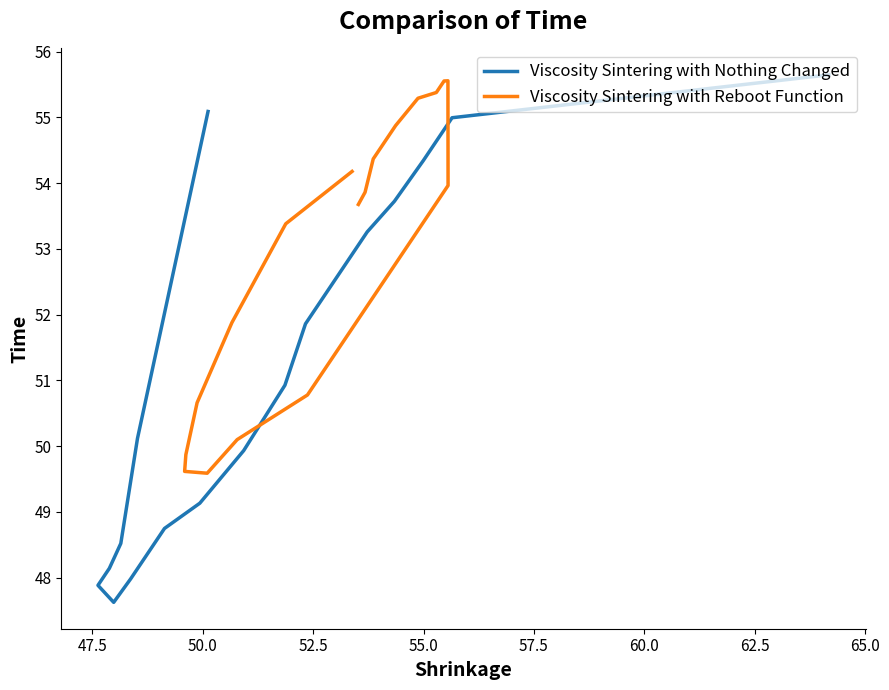

The value of Row 2 Series at 12 is 15.5. True or false?

False